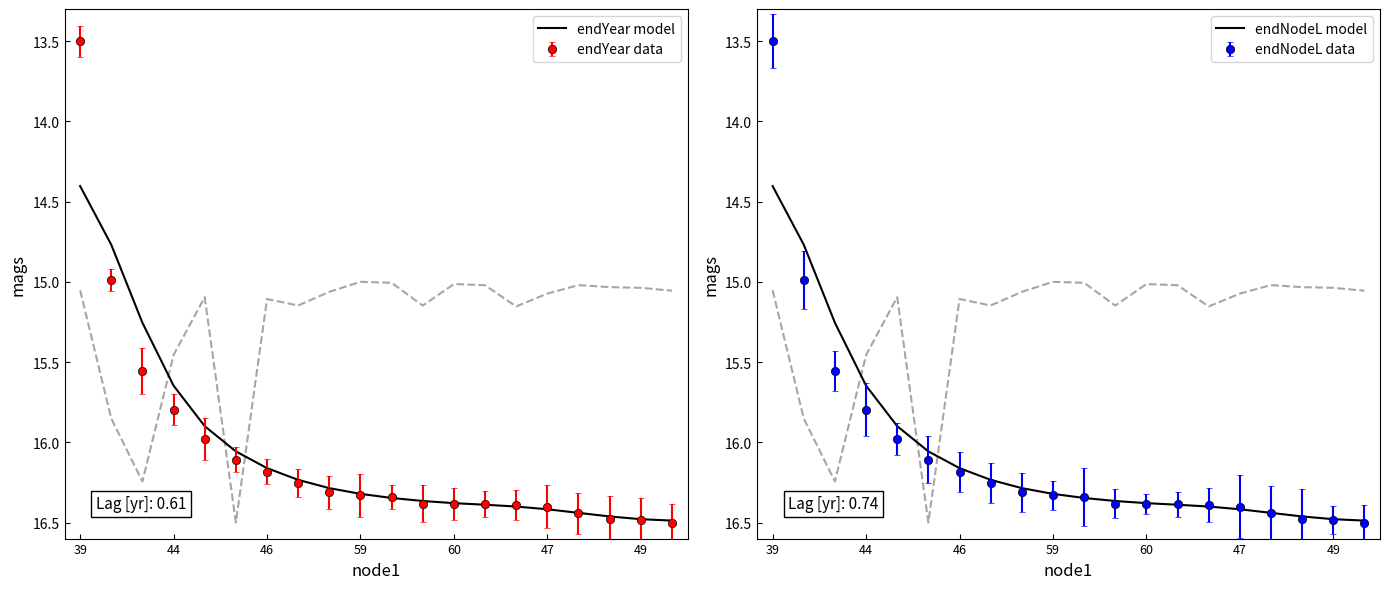

True or false: endNodeL model has more than 1 interior local peaks.

False